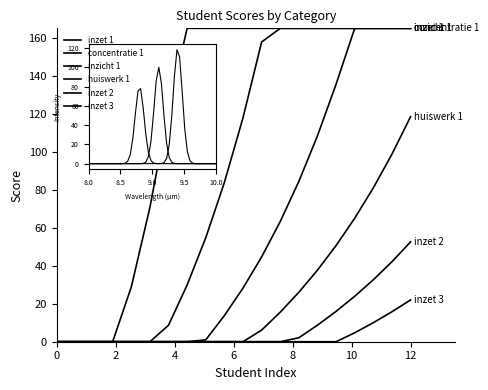

Is this an area chart (filled region under the line)?

No